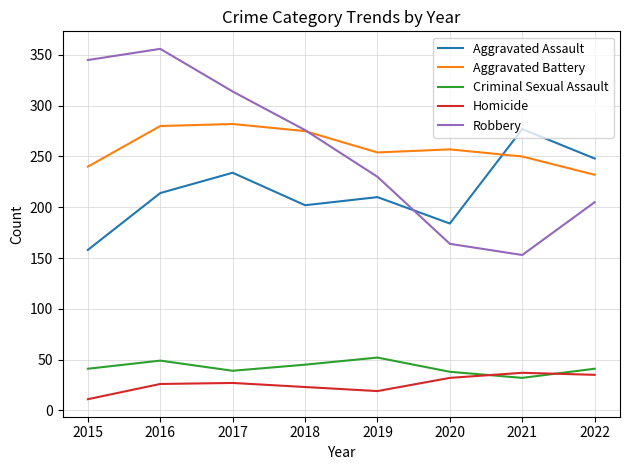

What is the difference between the highest and lowest values at 2021?

245